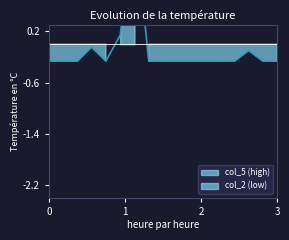

Does the chart display data point markers on the line(s)?

No